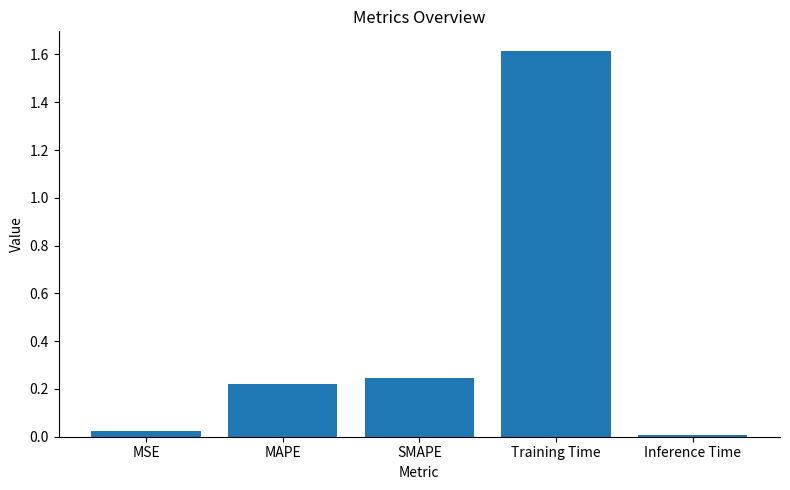

At which category does the chart reach its peak across all series?

Training Time